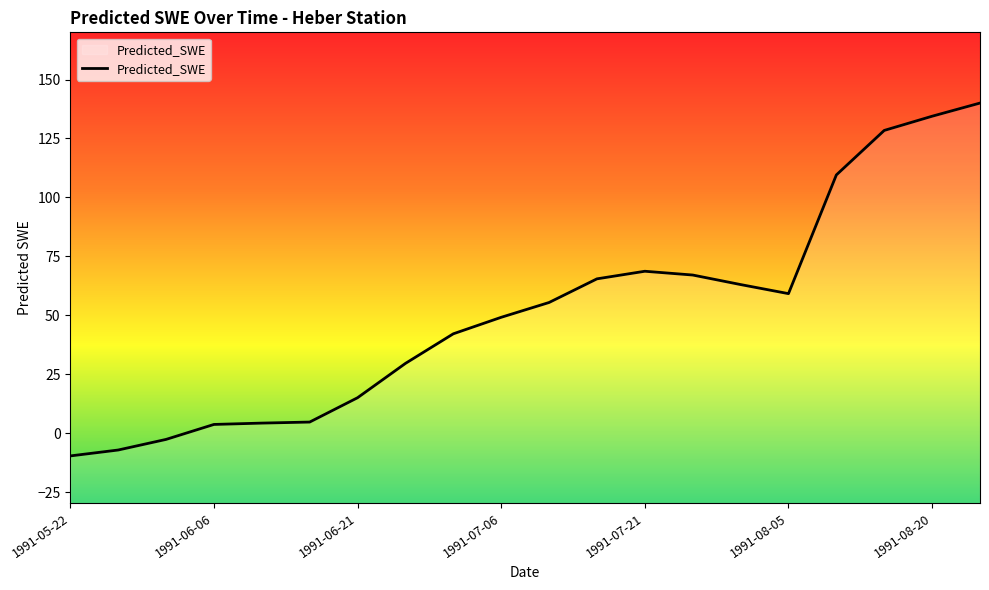

Reading right to left, transcribe all the data shown in this chart.

140.0	134.4	128.4	109.5	59.2	63.0	67.1	68.7	65.5	55.4	49.1	42.1	29.6	15.0	4.7	4.3	3.7	-2.7	-7.2	-9.7